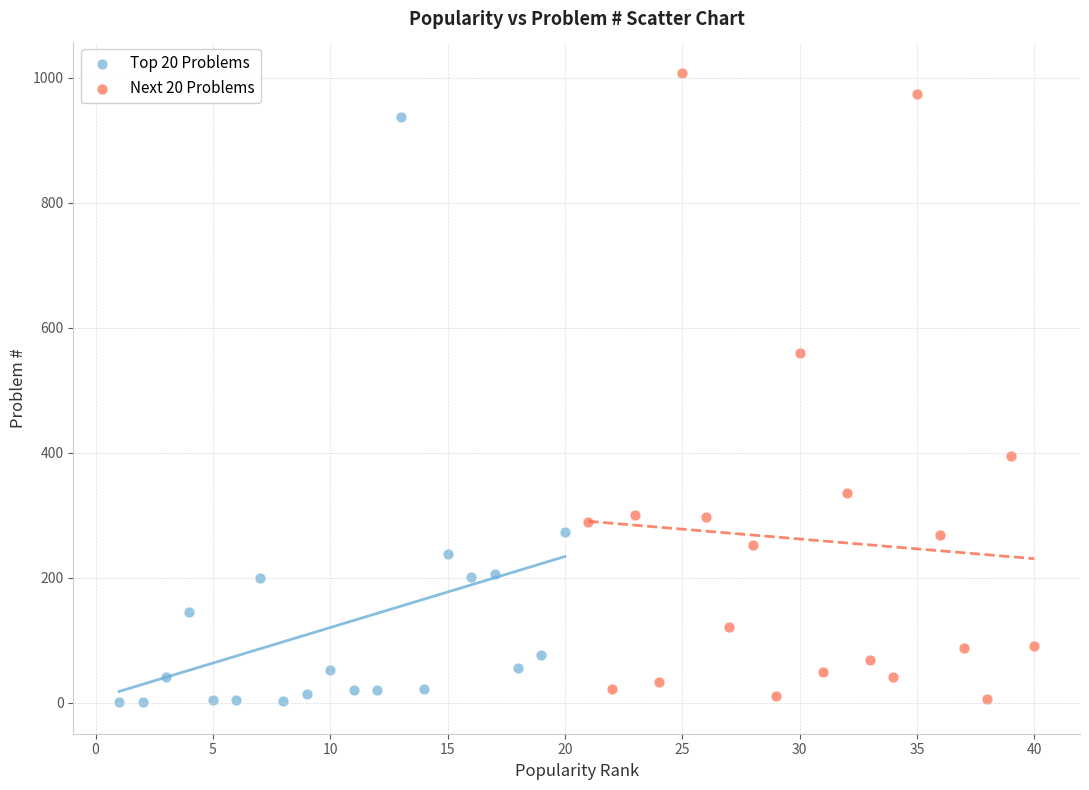

Which series has the largest Y range (max minus min)?

Next 20 Problems